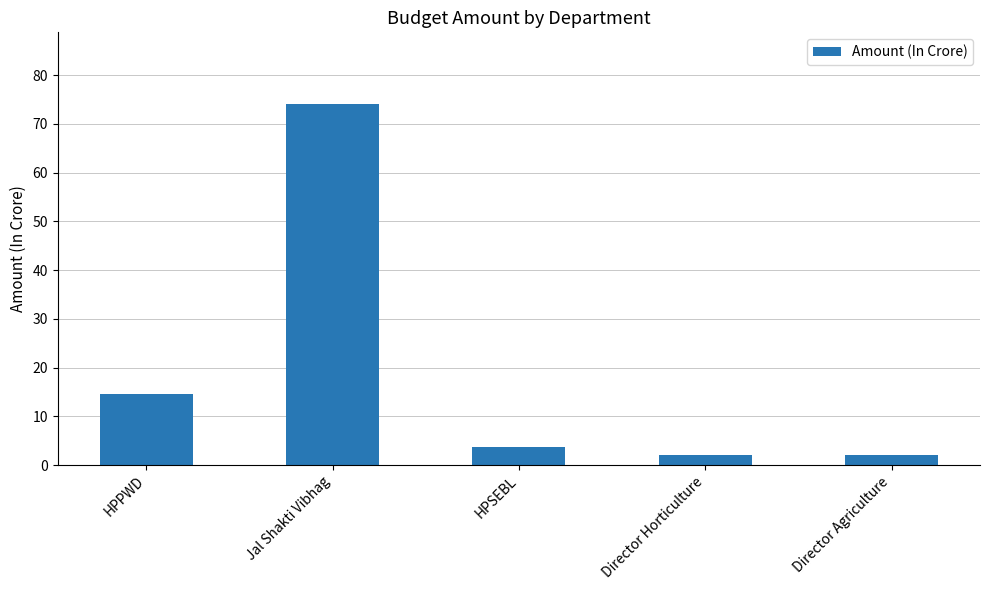

Is it true that the value at Jal Shakti Vibhag is 74.0?

True